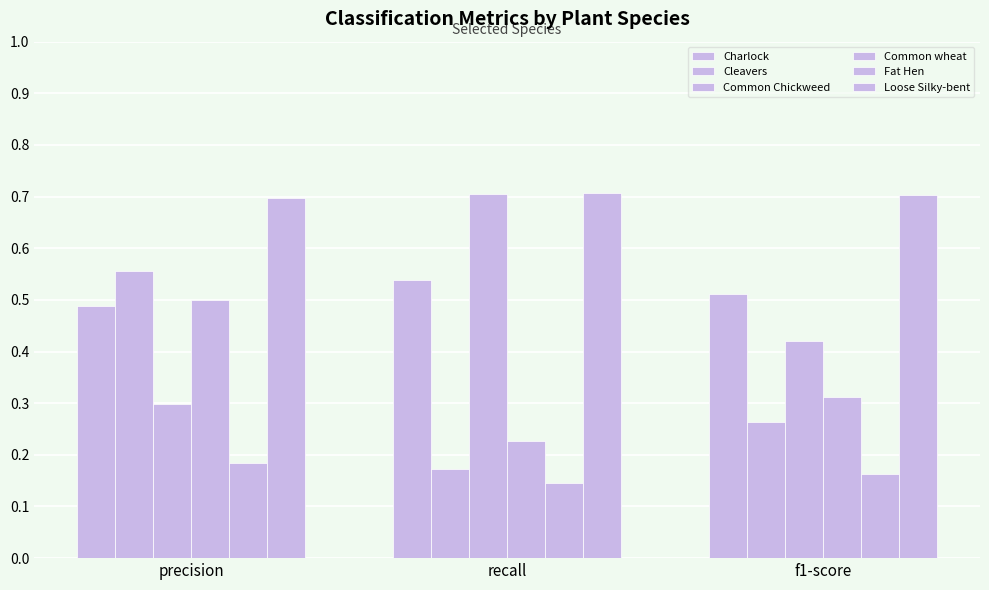

Which series has the largest total across all categories?

Loose Silky-bent